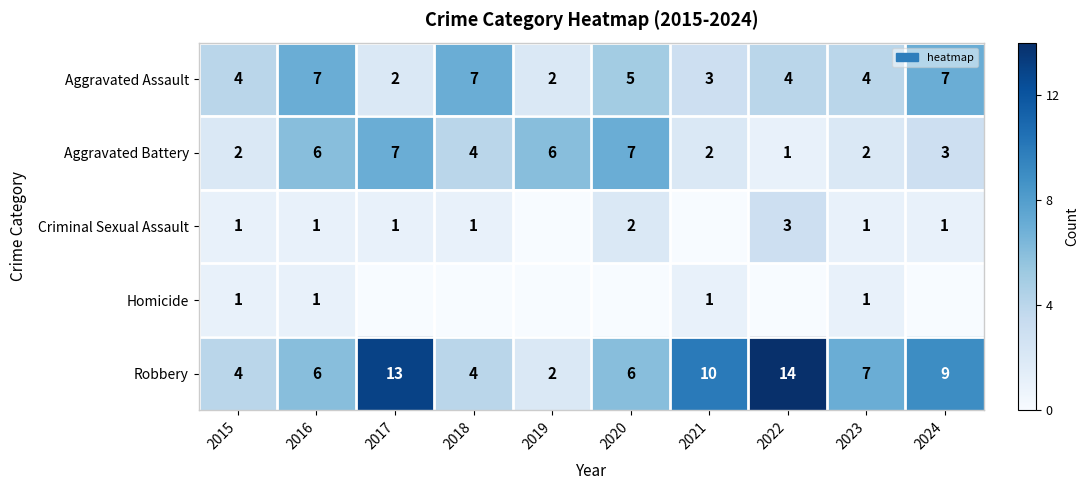

At how many categories does at least one series exceed 8?

4